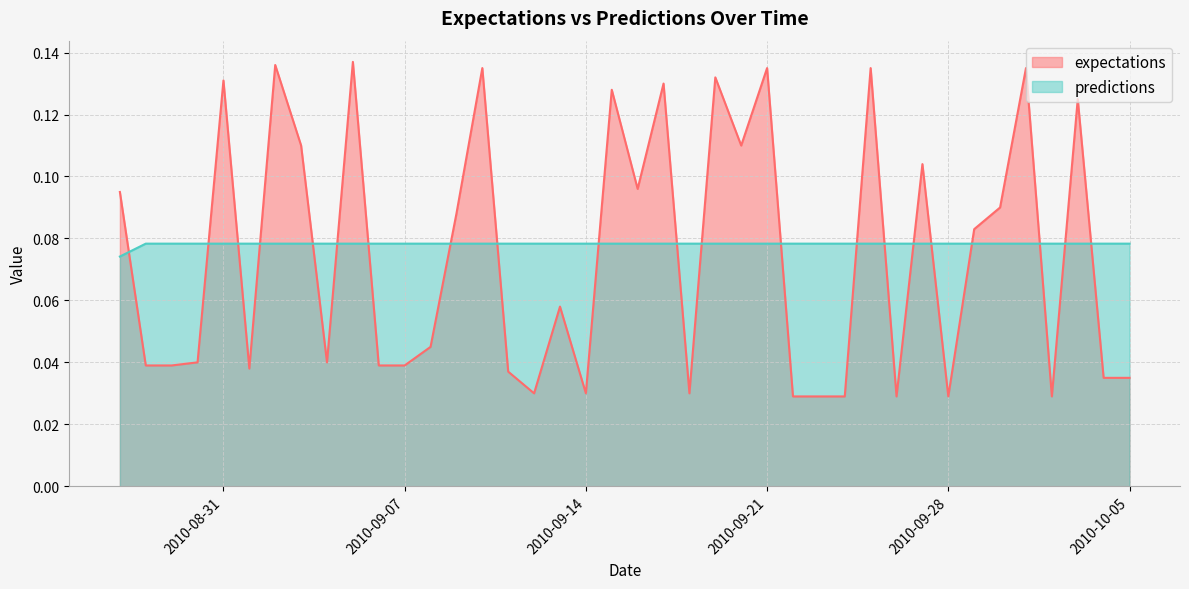

What is the value of the expectations point at the 26th from the left?

0.1